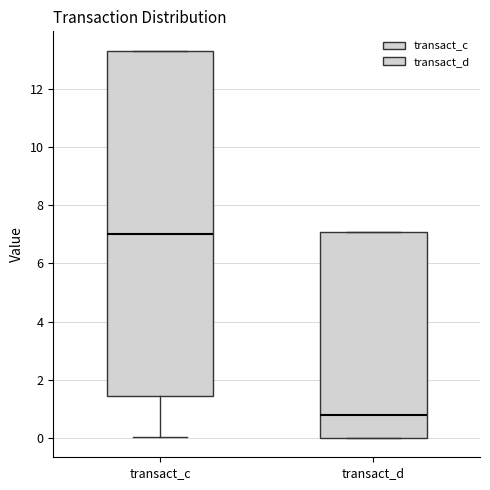

Reading left to right, read every box against the y-axis: the position of its median line, the range the box covers, and the ends of its whiskers. The values are not printed on the chart, so give them approximately, as read against the axis.

transact_c: median 7.0, box 1.4 to 13.2, whiskers 0.0 to 13.4
transact_d: median 0.8, box 0.0 to 7.0, whiskers 0.0 to 7.0